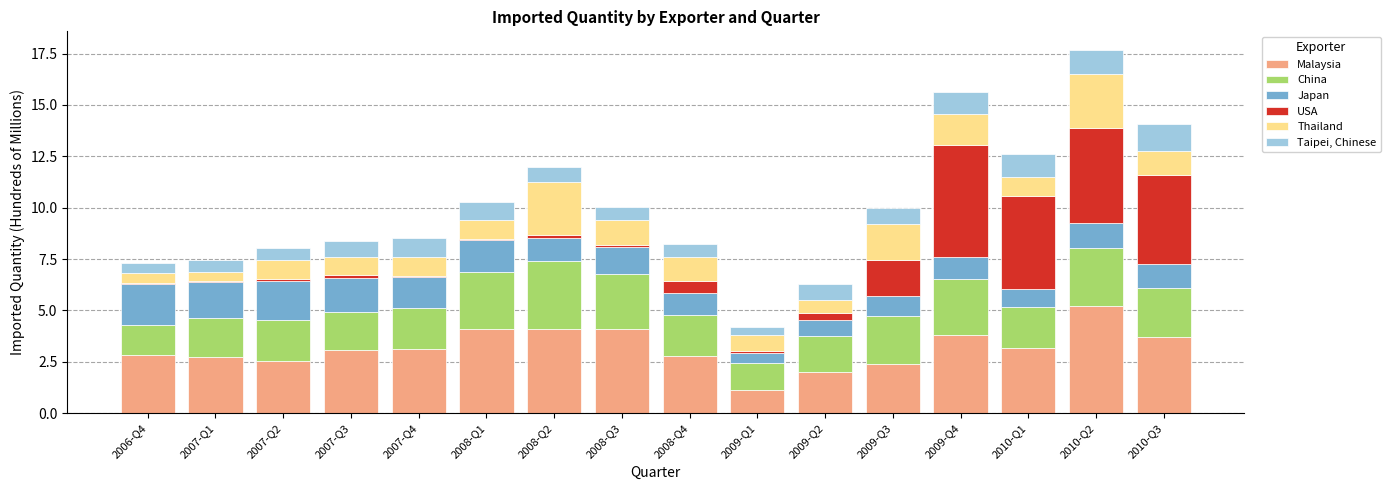

What is the sum of all Malaysia values?

50.8